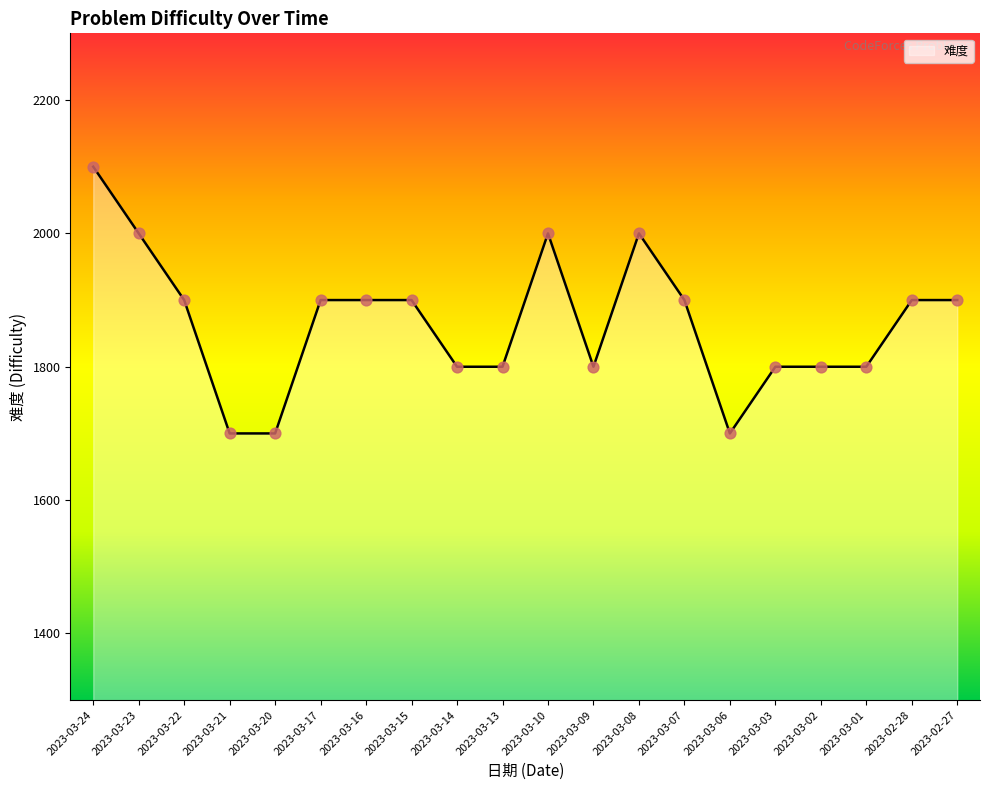

What is the change in value from 2023-03-21 to 2023-03-07?

+200